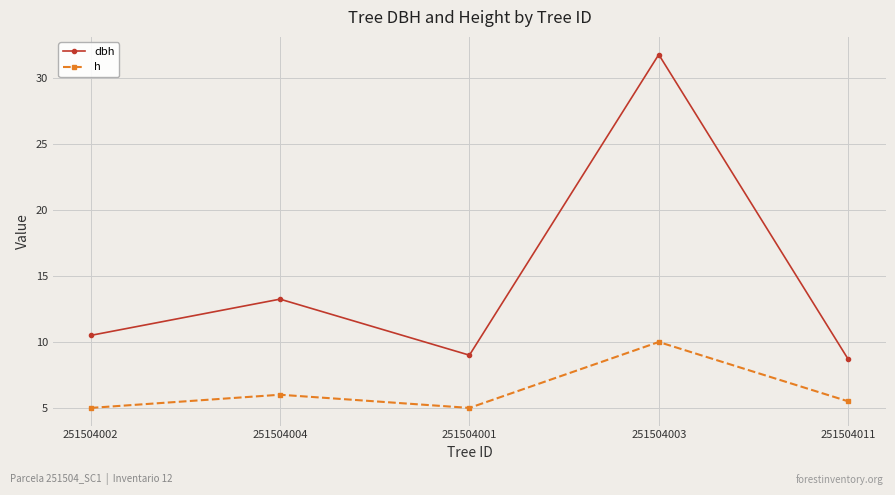

Which series has the widest spread of values?

dbh